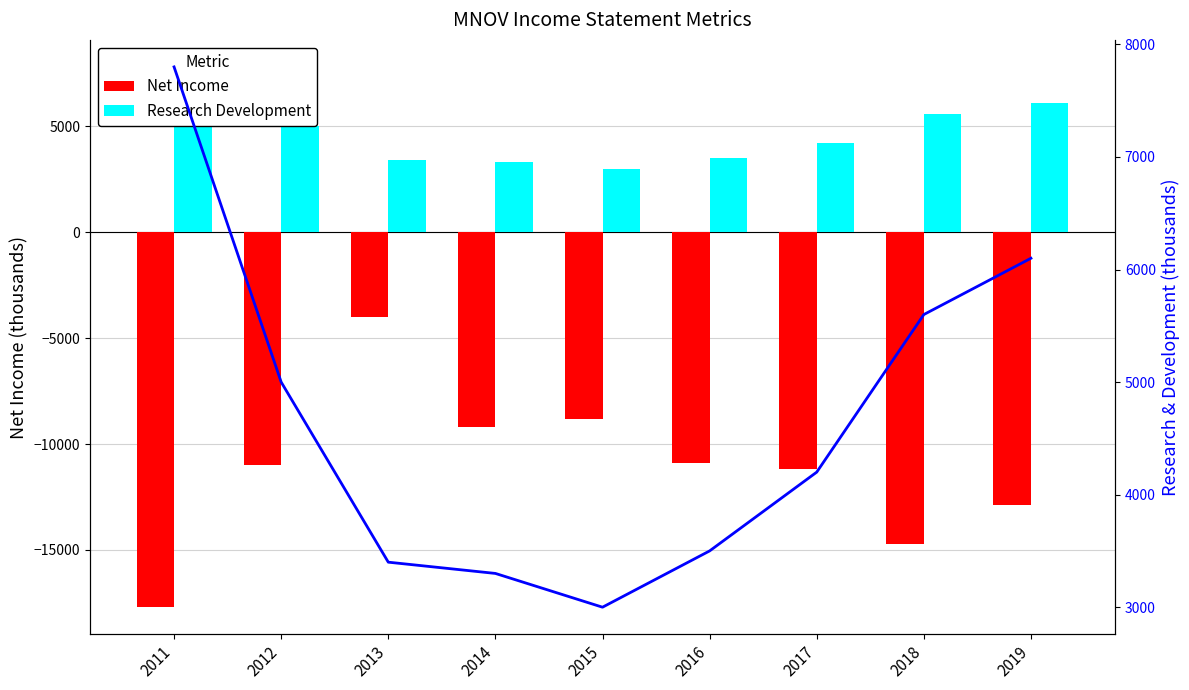

At which category is the sum across all series the highest?

2013